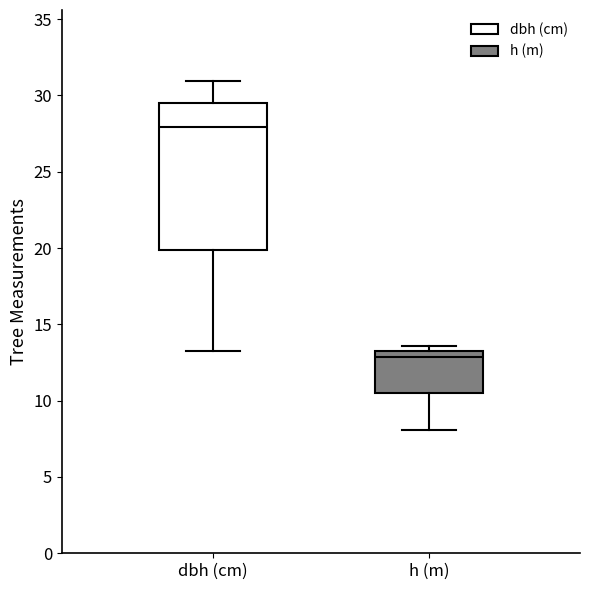

Reading left to right, transcribe this box plot: for each box, give where its median line is, the range the box spans, and where its two whiskers end, as read against the y-axis. The values are not printed on the chart, so give them approximately, as read against the axis.

dbh (cm): median 28.0, box 20.0 to 29.5, whiskers 13.5 to 31.0
h (m): median 13.0, box 10.5 to 13.5, whiskers 8.0 to 13.5 (just above the box's upper edge)